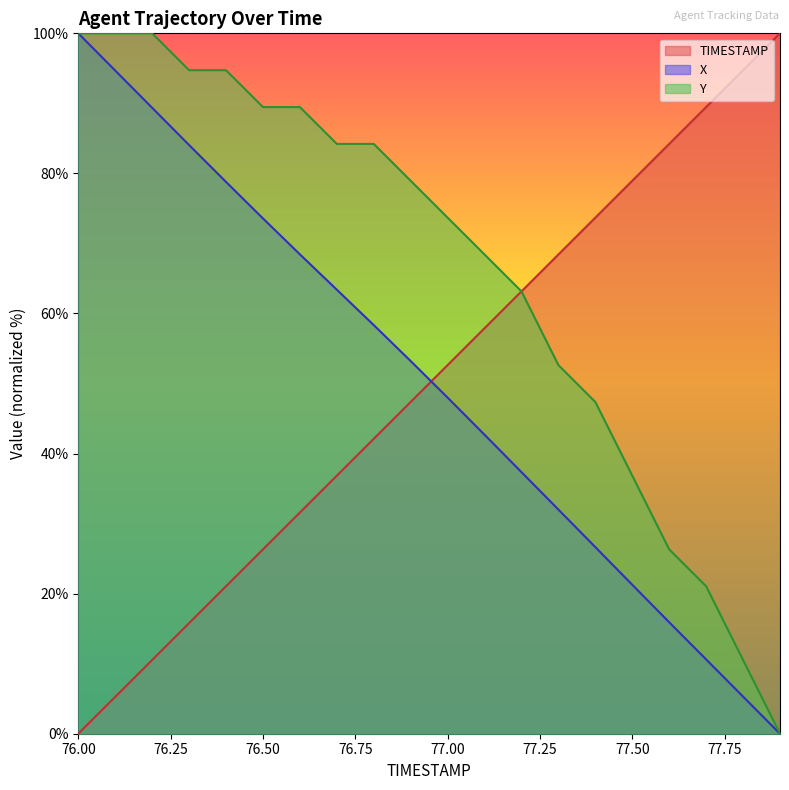

Read the X value at 76.6.

68.4